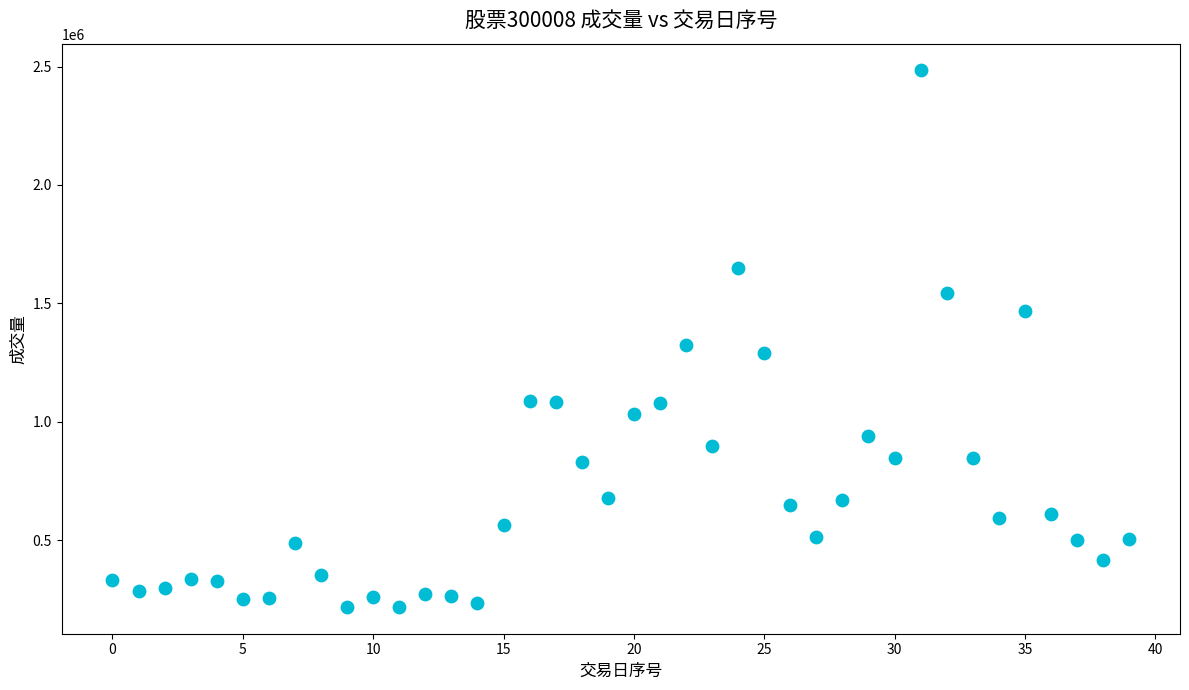

What is the range of Y values (max minus min)?

2264355